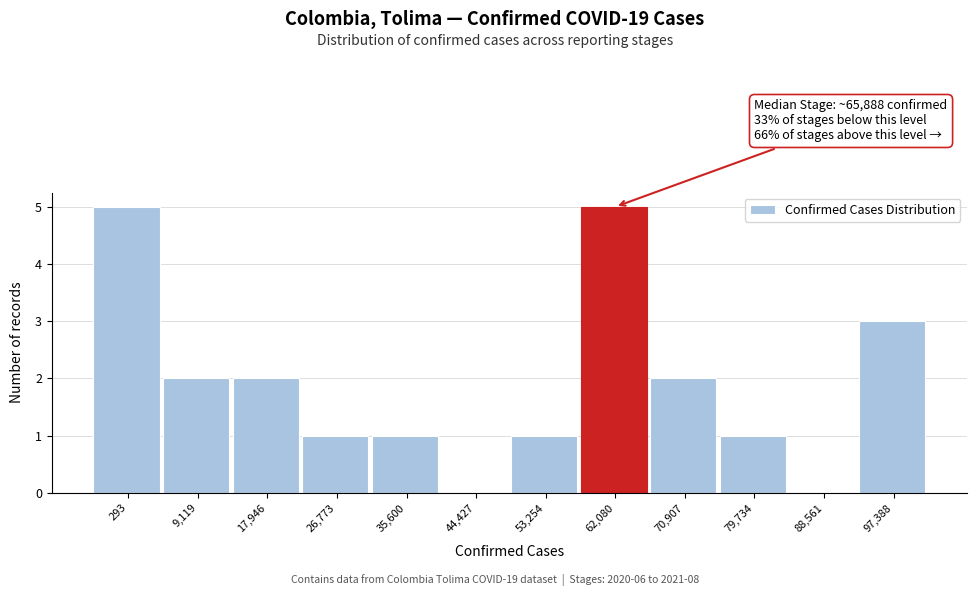

Reading left to right, extract all data points from this chart.

293=5	9,119=2	17,946=2	26,773=1	35,600=1	44,427=0	53,254=1	62,080=5	70,907=2	79,734=1	88,561=0	97,388=3